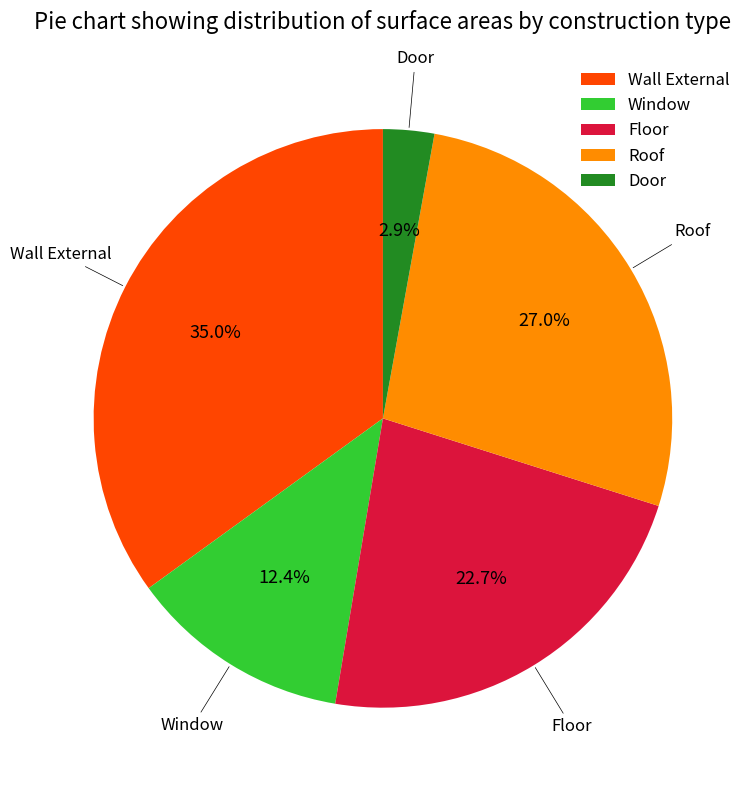

The Window slice represents 12% of the pie. True or false?

True